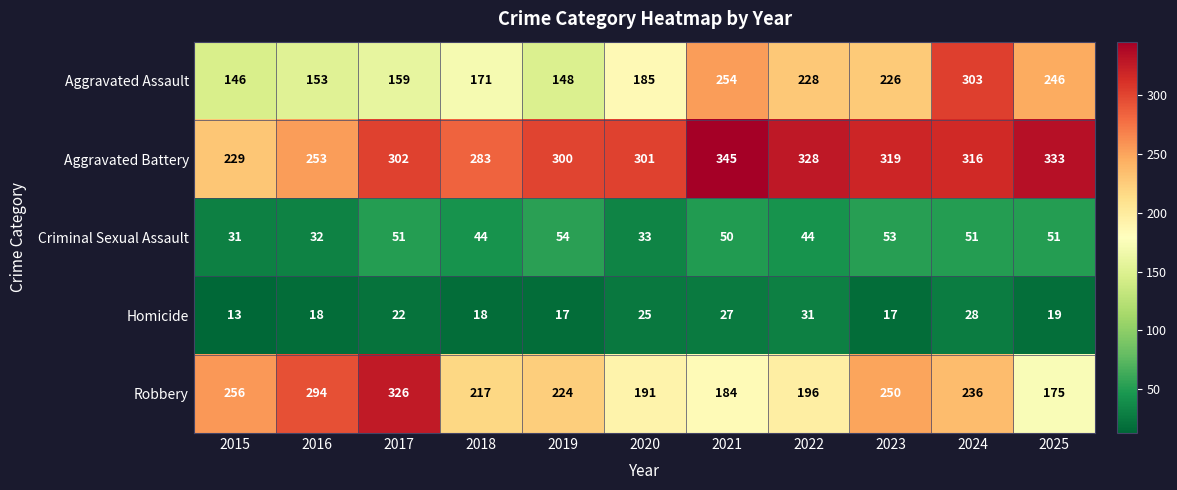

At 2023, list the series in order from largest to smallest.

Aggravated Battery, Robbery, Aggravated Assault, Criminal Sexual Assault, Homicide